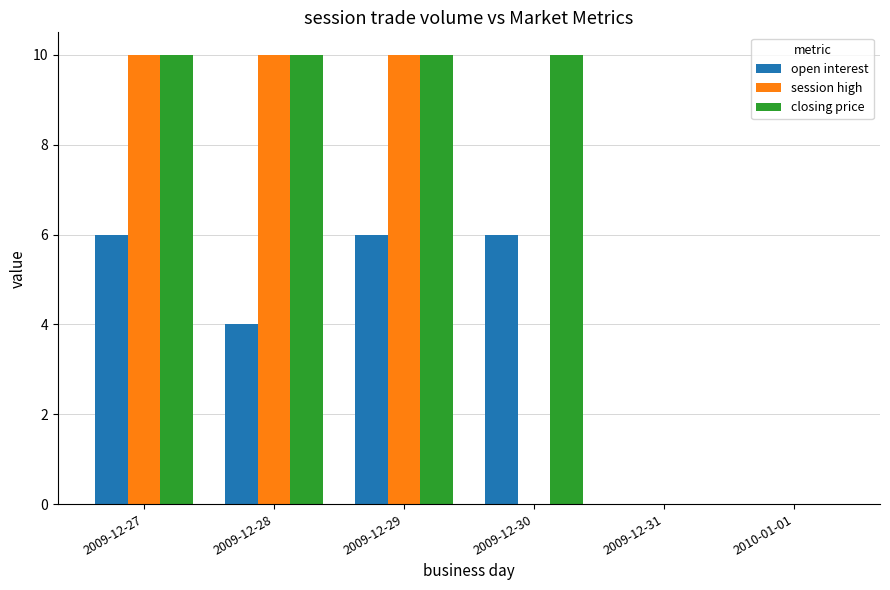

At which label is open interest closest to 3?

2009-12-28